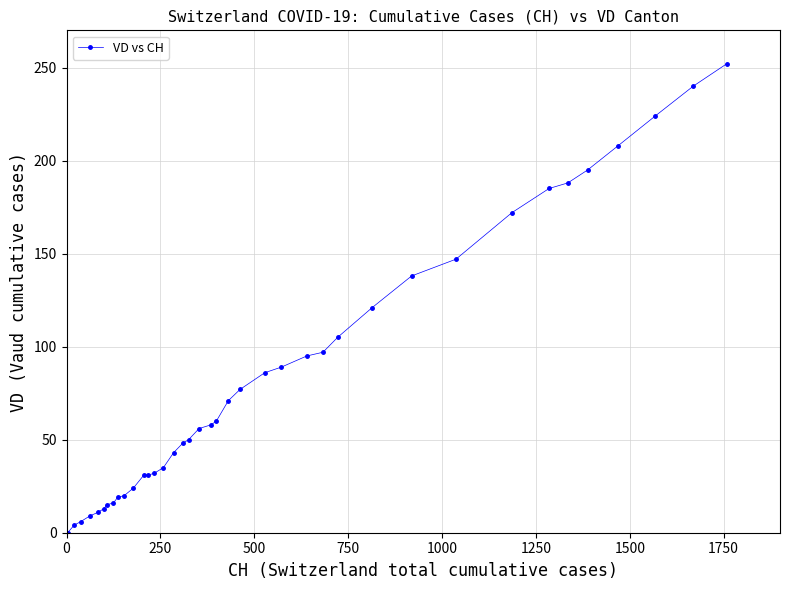

What is the sum of all values?

3271